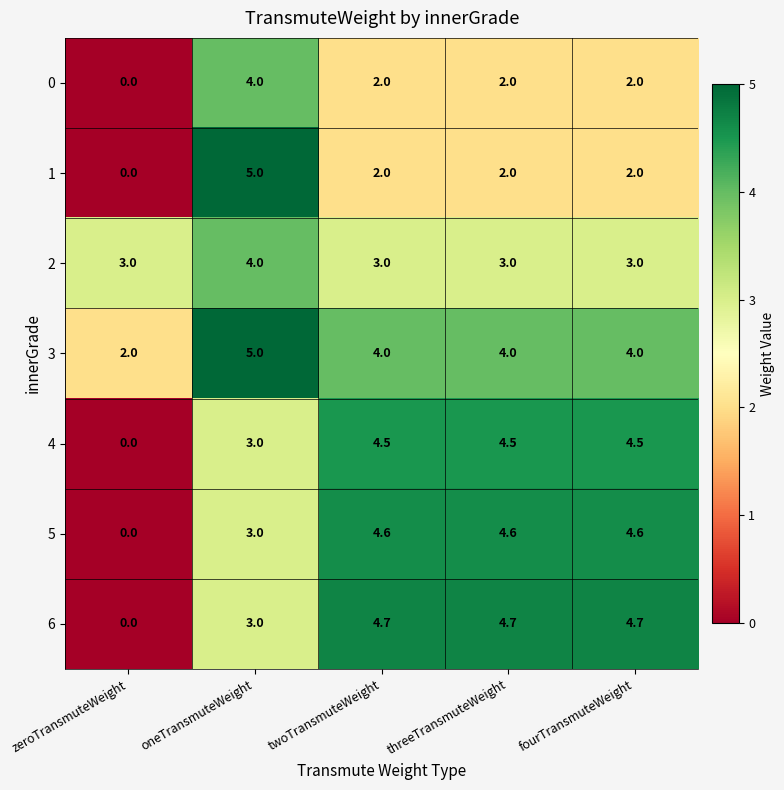

Which category has the highest value across all series?

oneTransmuteWeight